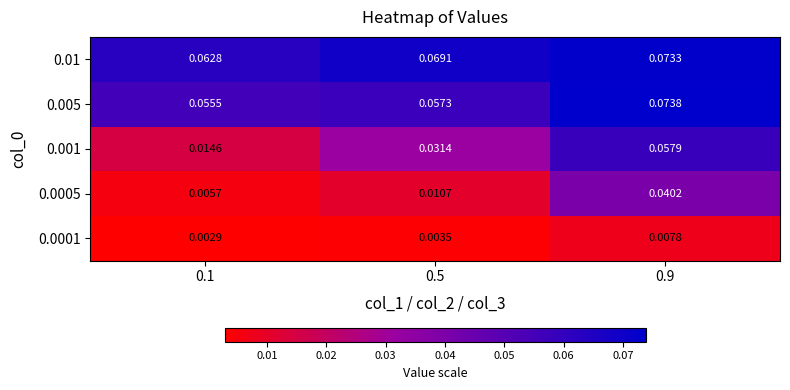

Is the value of 0.0005 at 0.9 greater than the value of 0.01 at 0.1?

No